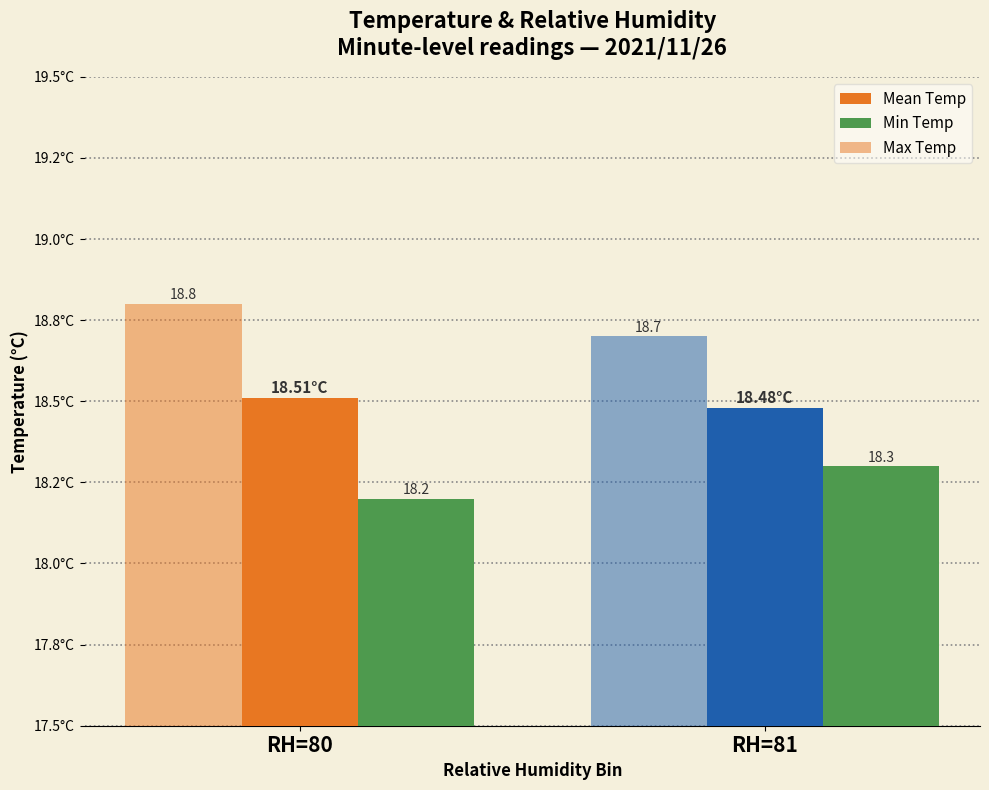

What is the sum of all Min Temp values?

36.5